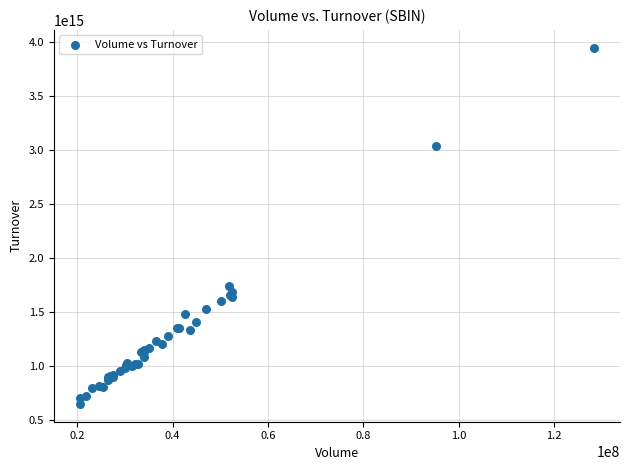

What Y value in the scatter plot is closest to 2296612269357500?

1743805988105000.0